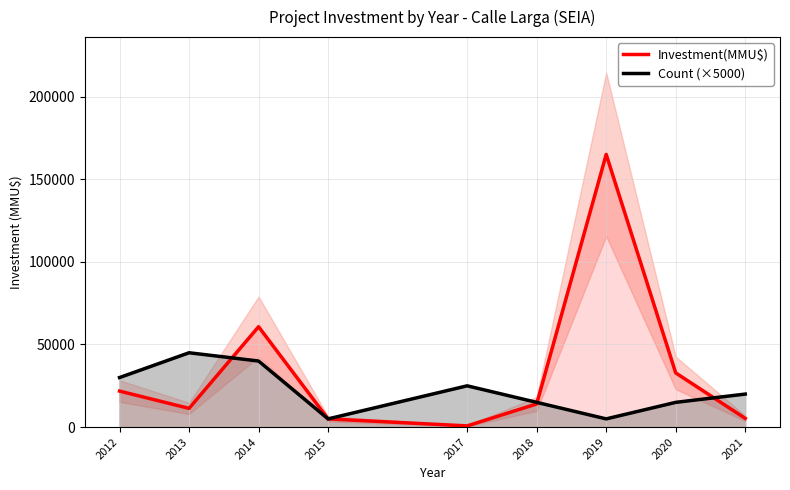

Which series has the largest range (max minus min)?

Investment(MMU$)